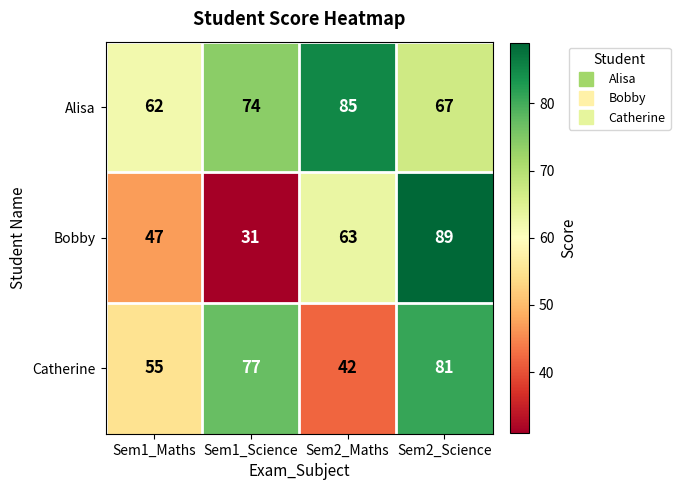

Rank the series by their maximum value, from highest to lowest.

Bobby, Alisa, Catherine